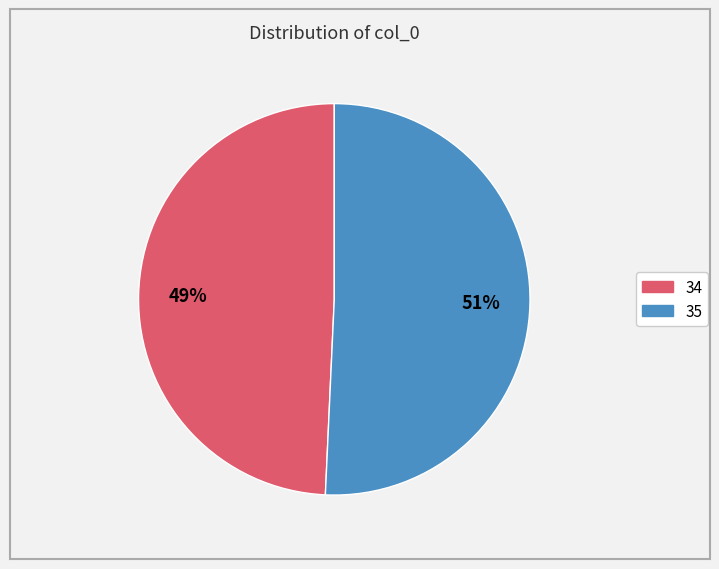

What is the largest slice in the pie chart?

35